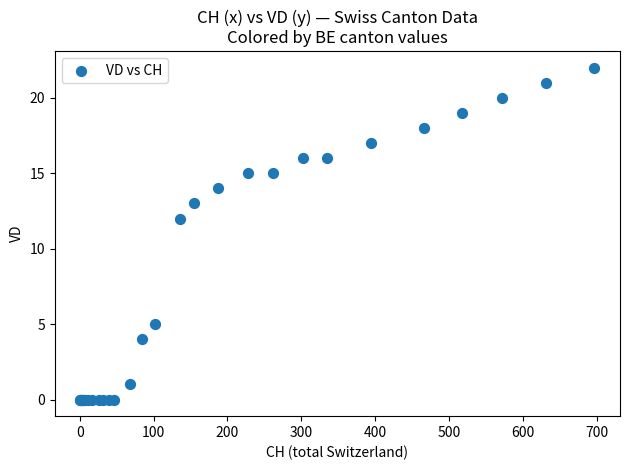

What Y value in the scatter plot is closest to 11?

12